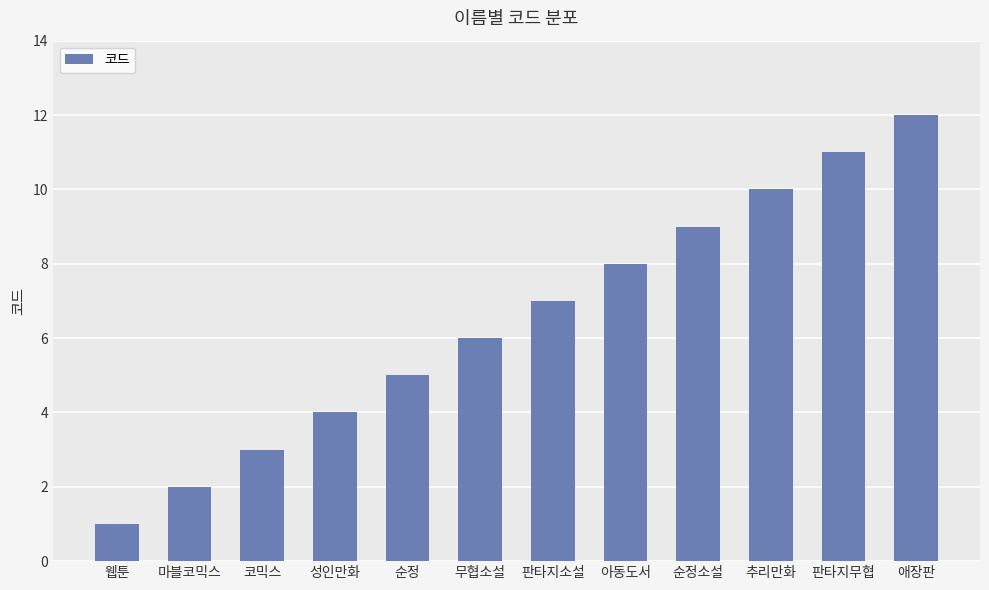

Rank the categories by value from lowest to highest.

웹툰, 마블코믹스, 코믹스, 성인만화, 순정, 무협소설, 판타지소설, 아동도서, 순정소설, 추리만화, 판타지무협, 애장판